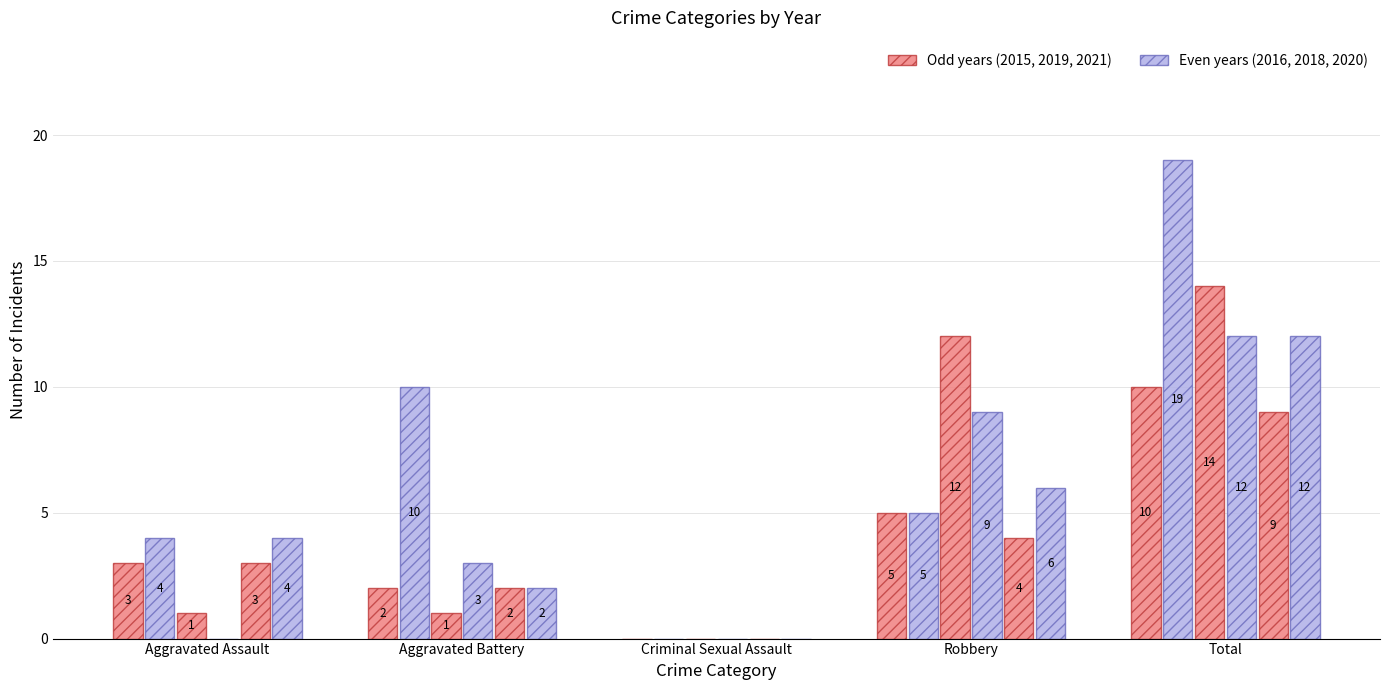

Is it true that 2019 equals 19 at Total?

True